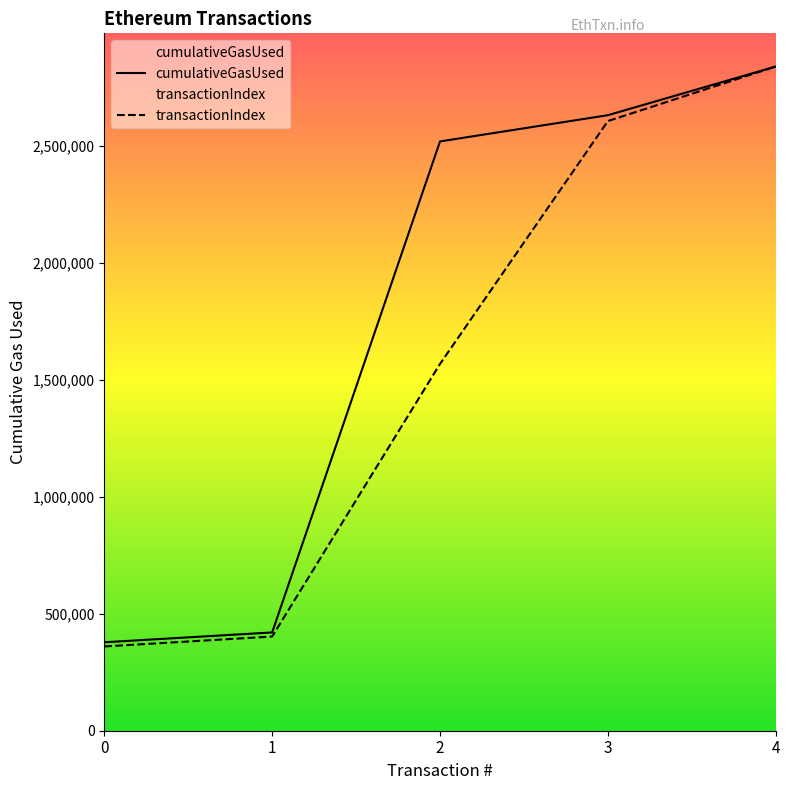

How many values in the transactionIndex series exceed 1567449?

3